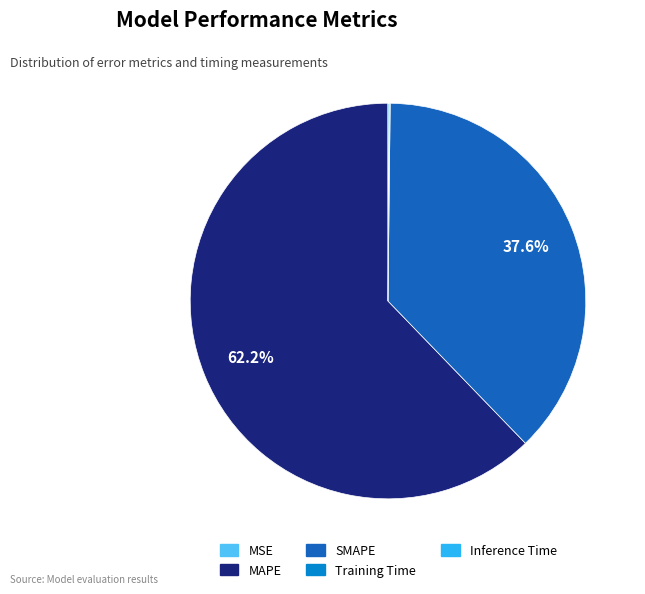

What is the majority slice?

MAPE